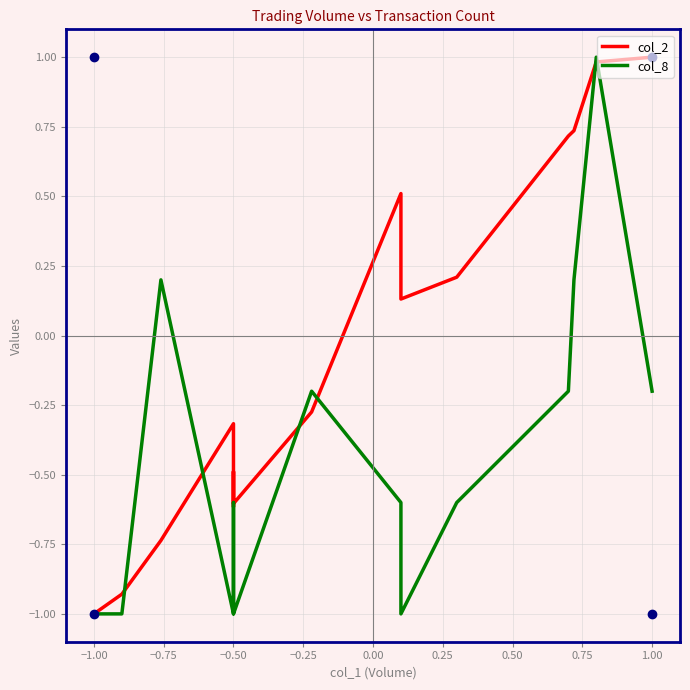

Which series has the widest spread of values?

col_2